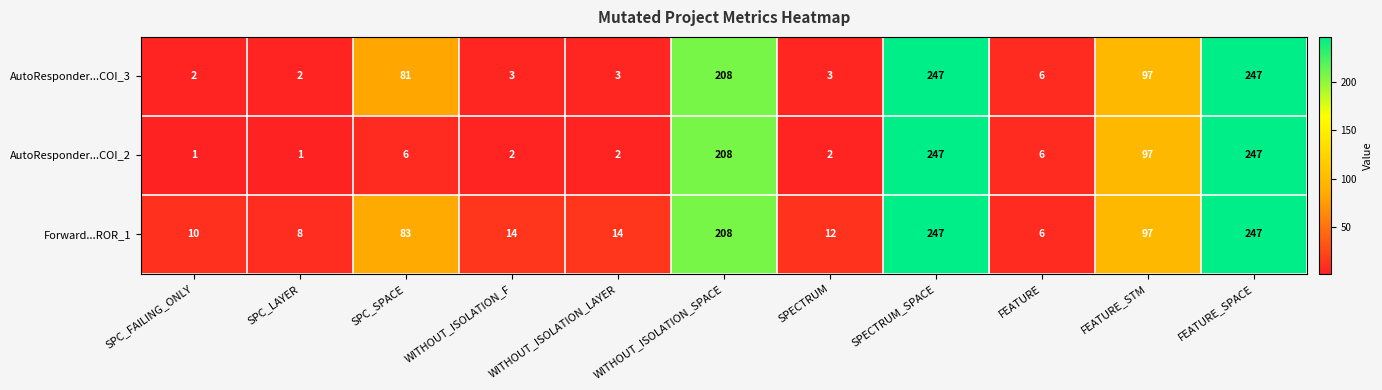

What is the average value of the AutoResponder...COI_2 series?

74